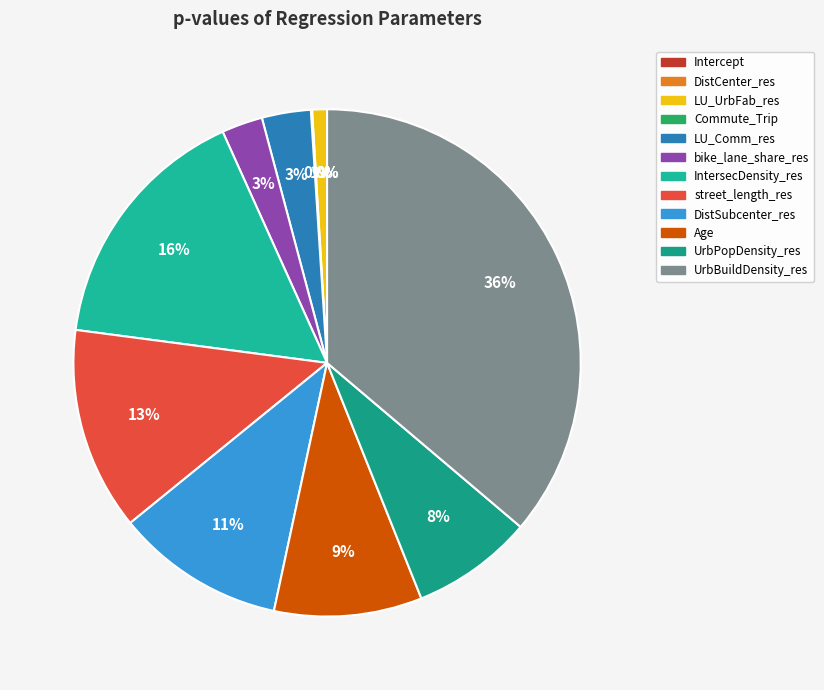

To the nearest percent, what is the average slice percentage?

8%